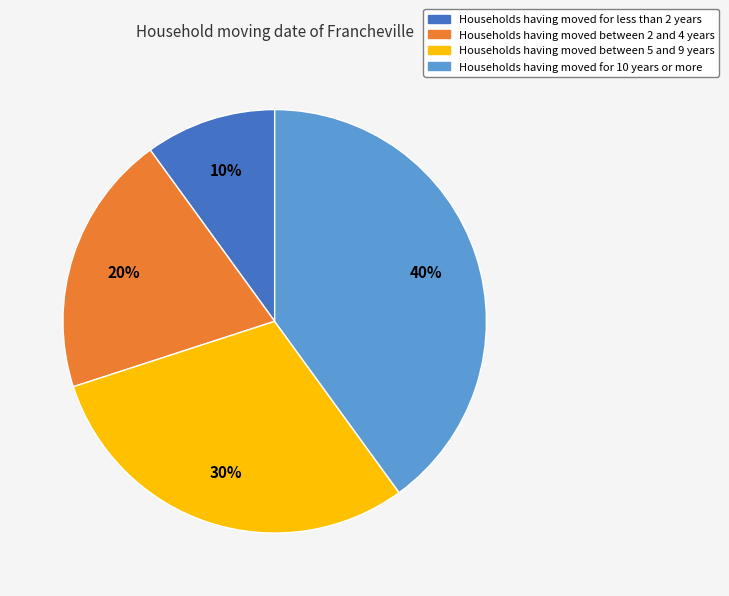

To the nearest percent, what is the average slice percentage?

25%